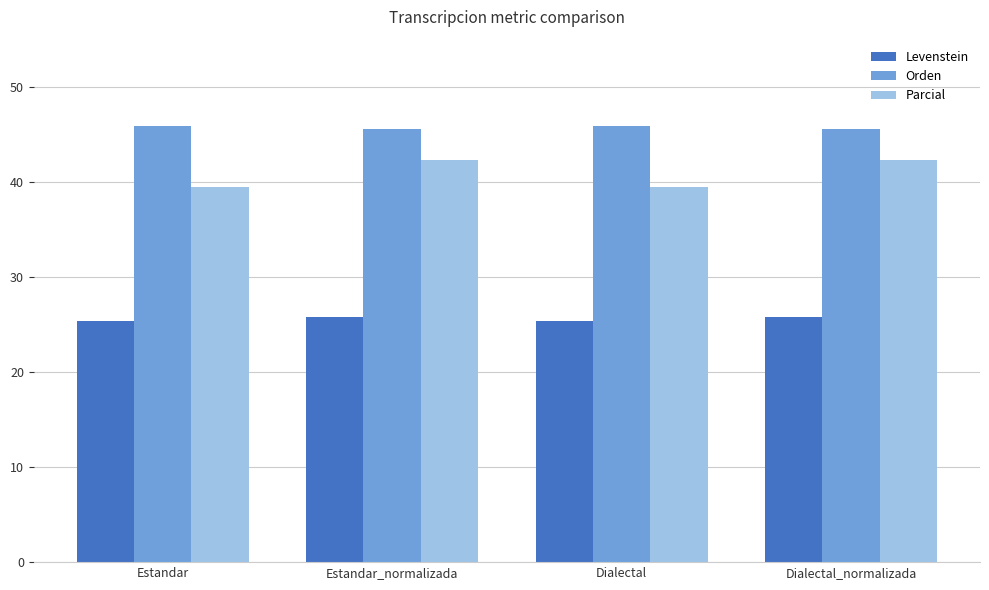

How many values in the Parcial series are below 42?

2